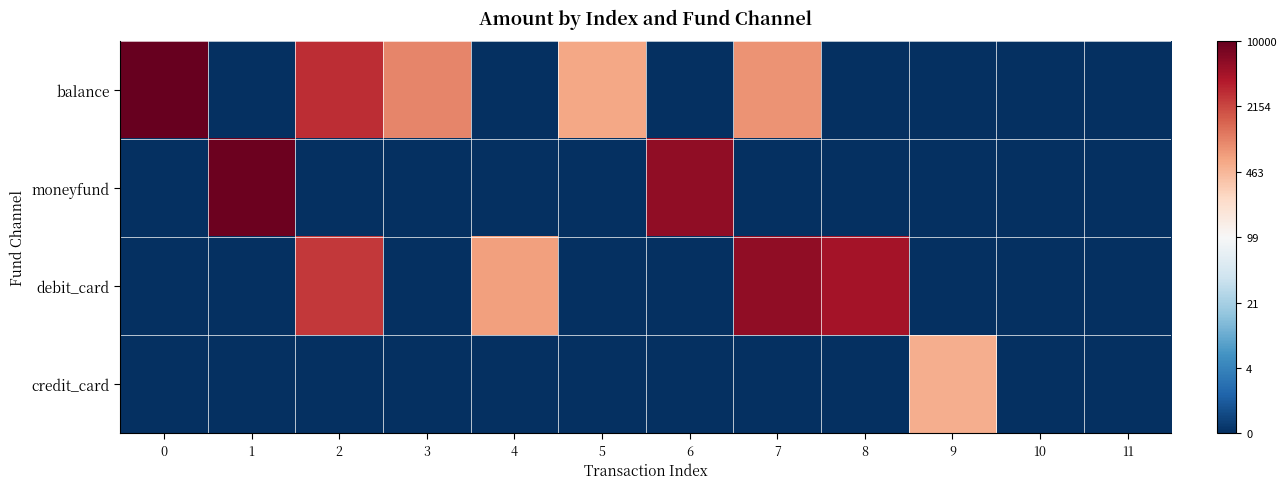

At how many categories does at least one series exceed 0?

10